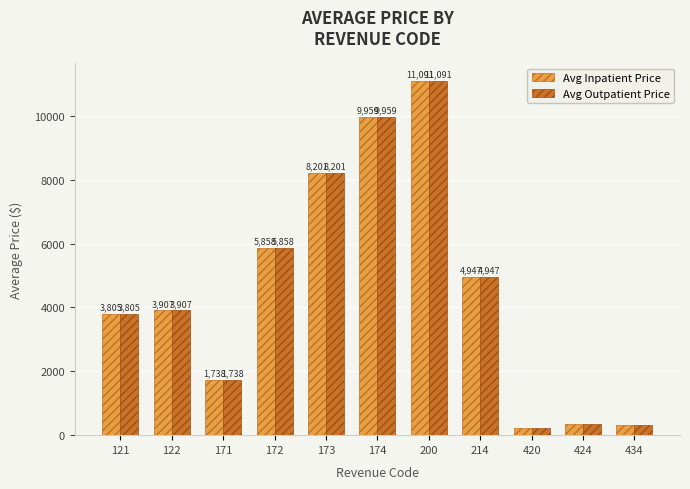

What are all the series names shown in the legend?

Avg Inpatient Price, Avg Outpatient Price